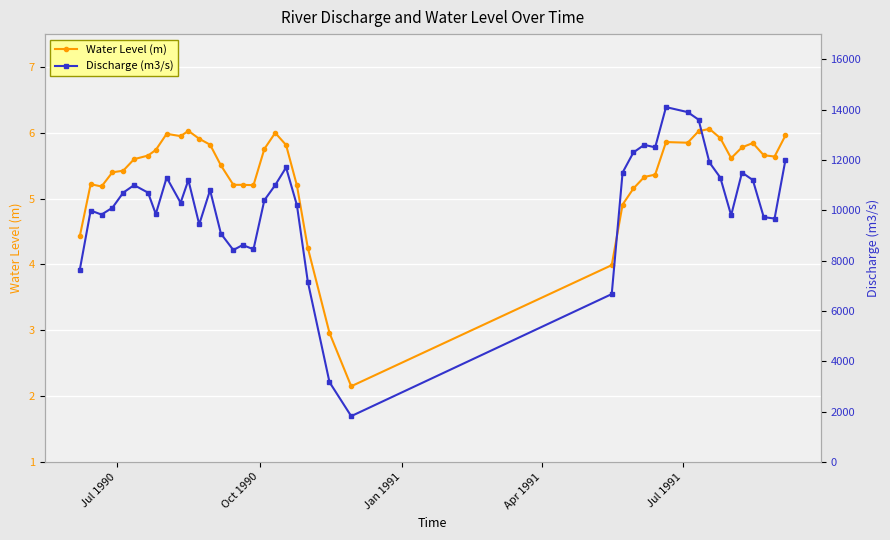

Which series has the largest total across all categories?

Discharge (m3/s)